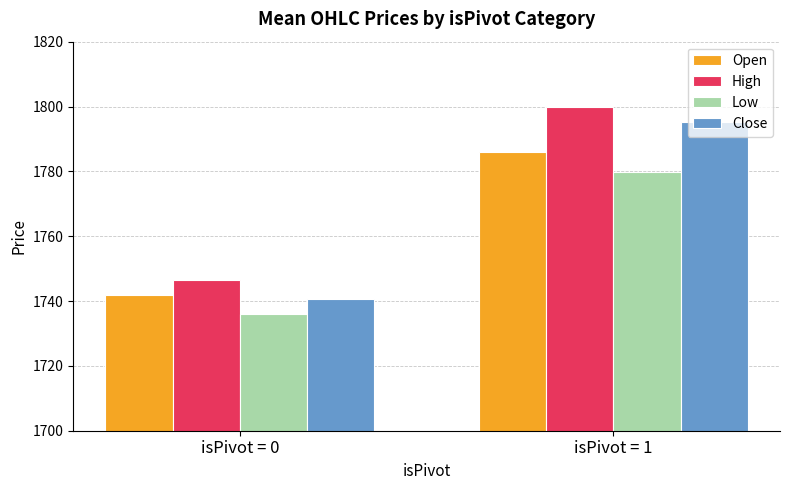

At which label is Close closest to 1768?

isPivot = 0